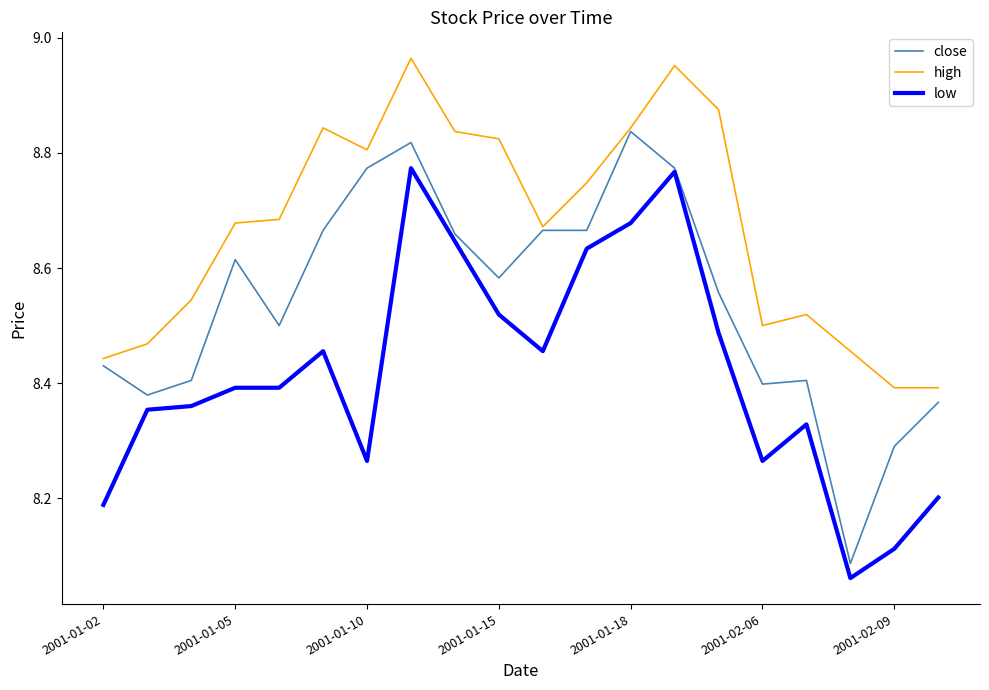

How many lines are shown in the chart?

3